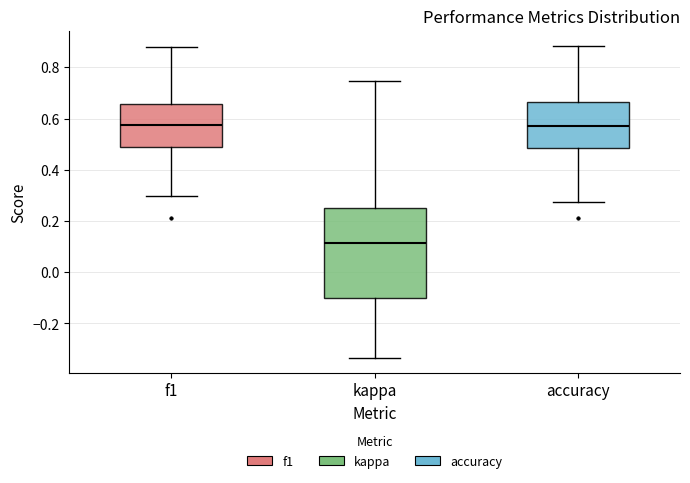

Reading left to right, read every box against the y-axis: the position of its median line, the range the box covers, and the ends of its whiskers. The values are not printed on the chart, so give them approximately, as read against the axis.

f1: median 0.58, box 0.48 to 0.66, whiskers 0.30 to 0.88
kappa: median 0.12, box -0.10 to 0.26, whiskers -0.34 to 0.74
accuracy: median 0.58, box 0.48 to 0.66, whiskers 0.28 to 0.88